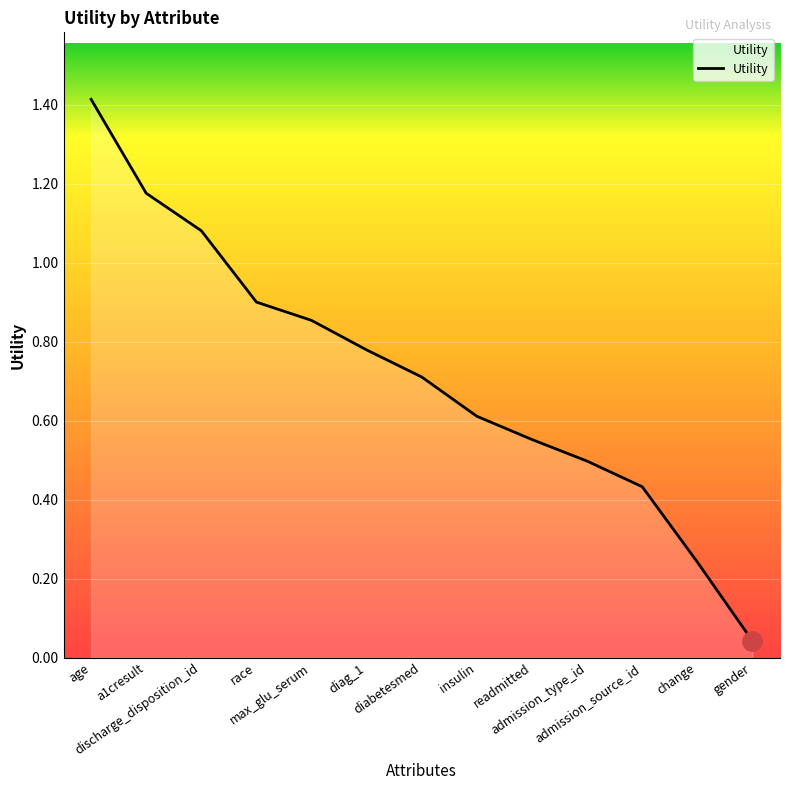

What is the change in value from discharge_disposition_id to admission_type_id?

-0.6